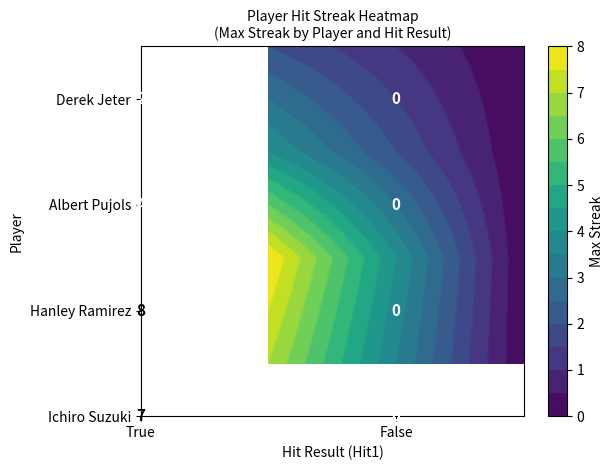

How many values in Derek Jeter are above zero?

1